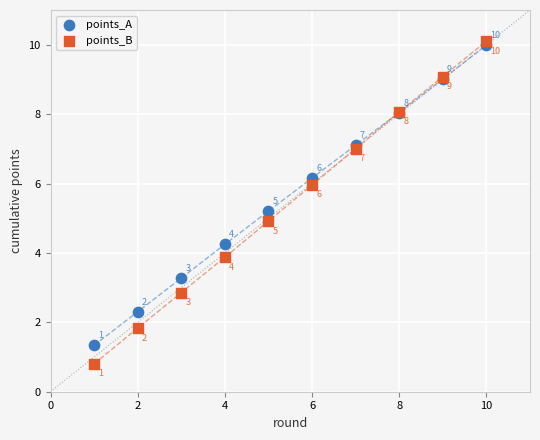

Which series has the largest Y range (max minus min)?

points_B